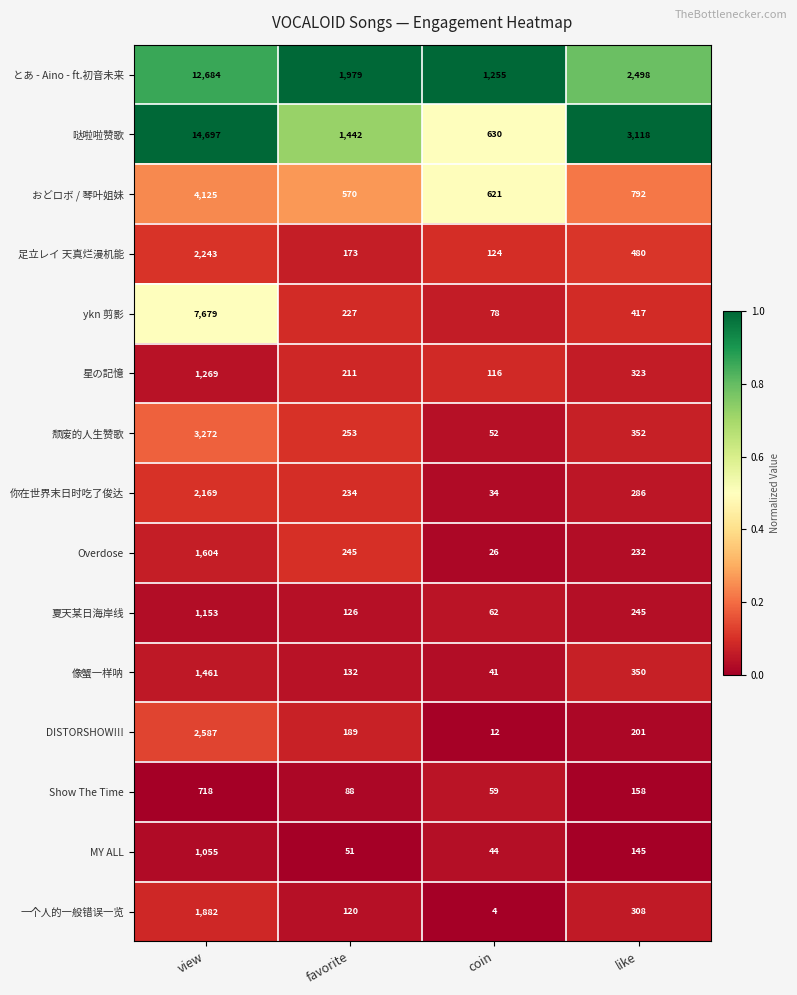

At which label does Overdose first exceed 245?

view